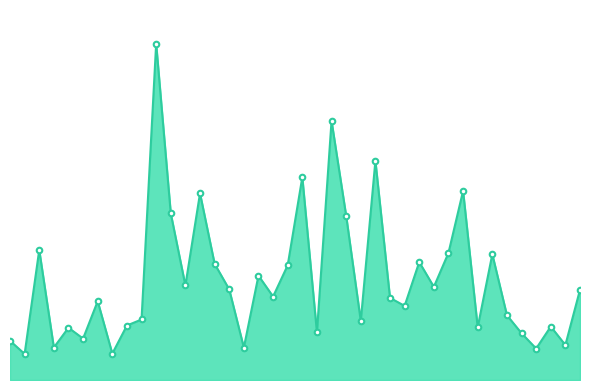

What is the value of the 14th point from the left?

2846.9